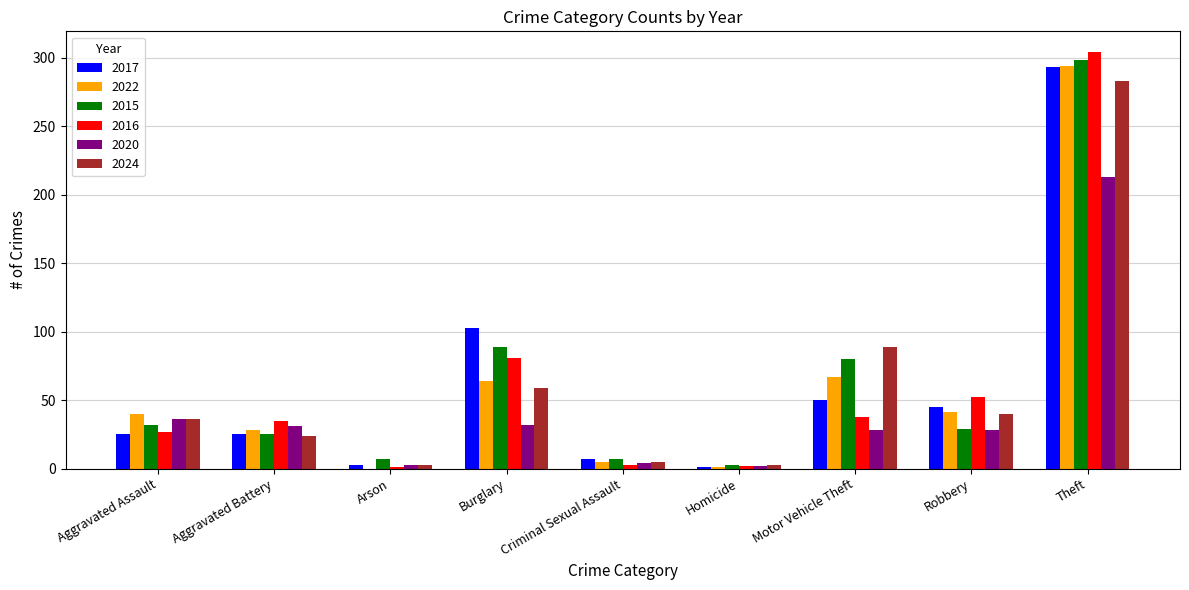

Is the value of 2020 at Aggravated Assault greater than the value of 2017 at Criminal Sexual Assault?

Yes